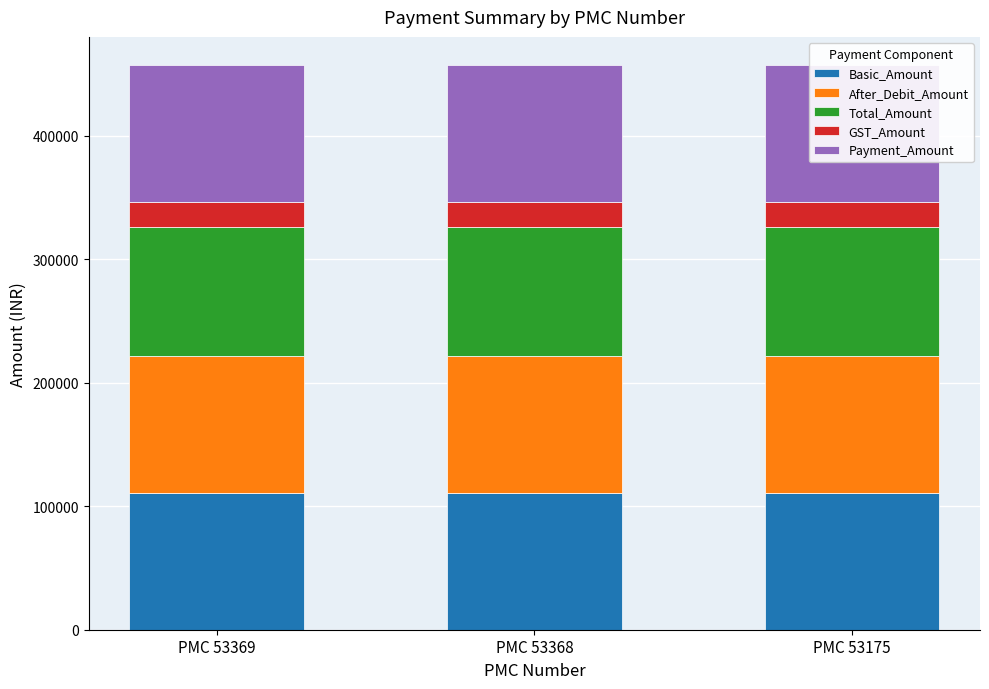

Reading left to right, transcribe all the data shown in this chart.

Basic_Amount: PMC 53369=111000	PMC 53368=111000	PMC 53175=111000
After_Debit_Amount: PMC 53369=111000	PMC 53368=111000	PMC 53175=111000
Total_Amount: PMC 53369=104340	PMC 53368=104340	PMC 53175=104340
GST_Amount: PMC 53369=19980	PMC 53368=19980	PMC 53175=19980
Payment_Amount: PMC 53369=111000	PMC 53368=111000	PMC 53175=111000